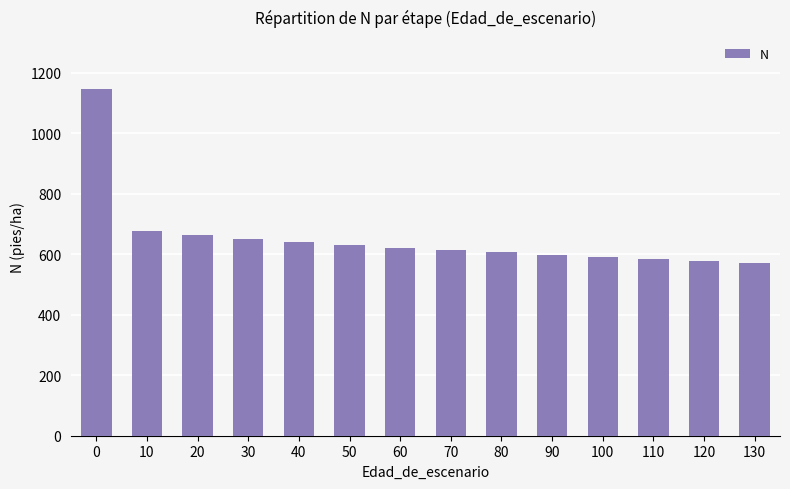

What is the smallest value displayed?

570.0